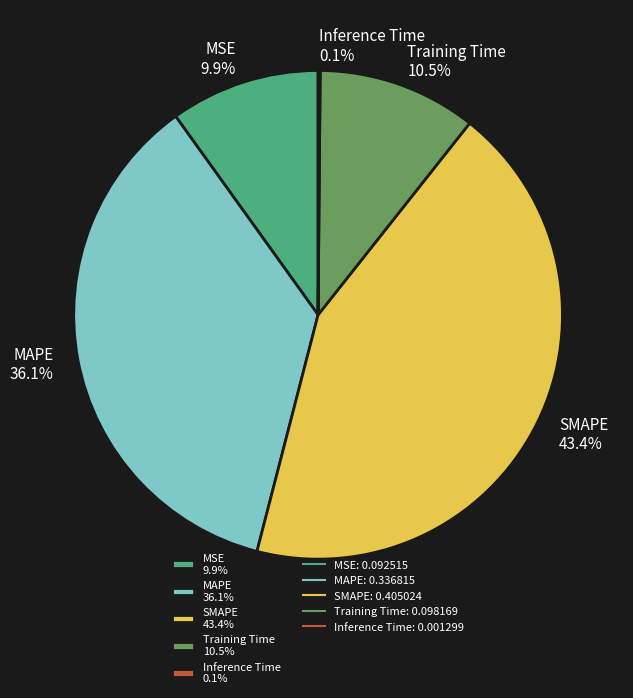

Between SMAPE 43.4% and MAPE 36.1%, which is larger?

SMAPE 43.4%